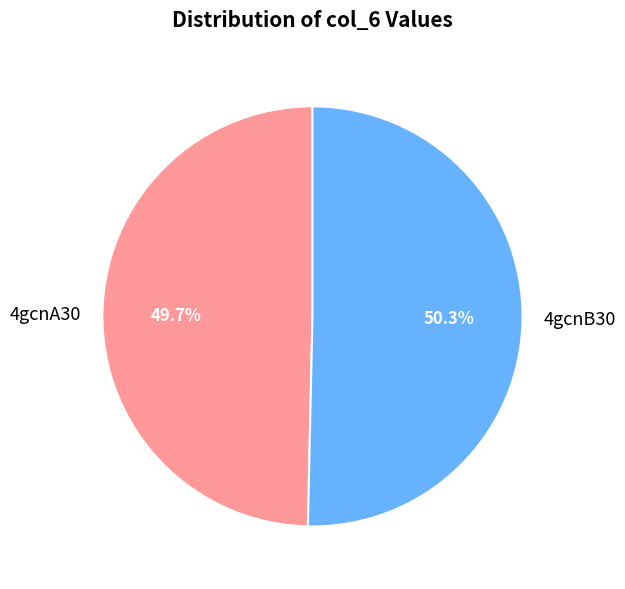

To the nearest percent, what portion does 4gcnA30 represent?

50%